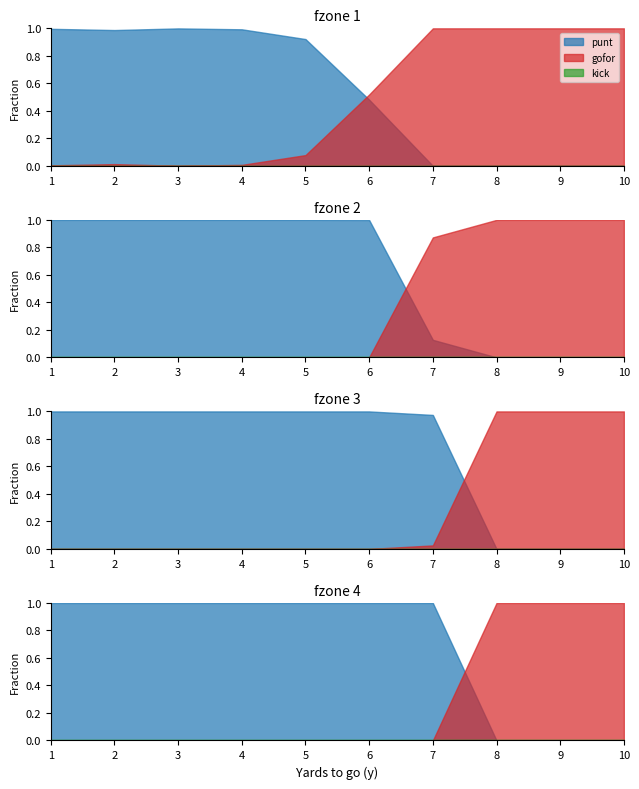

Is the value of punt at 9 greater than the value of gofor at 3?

No